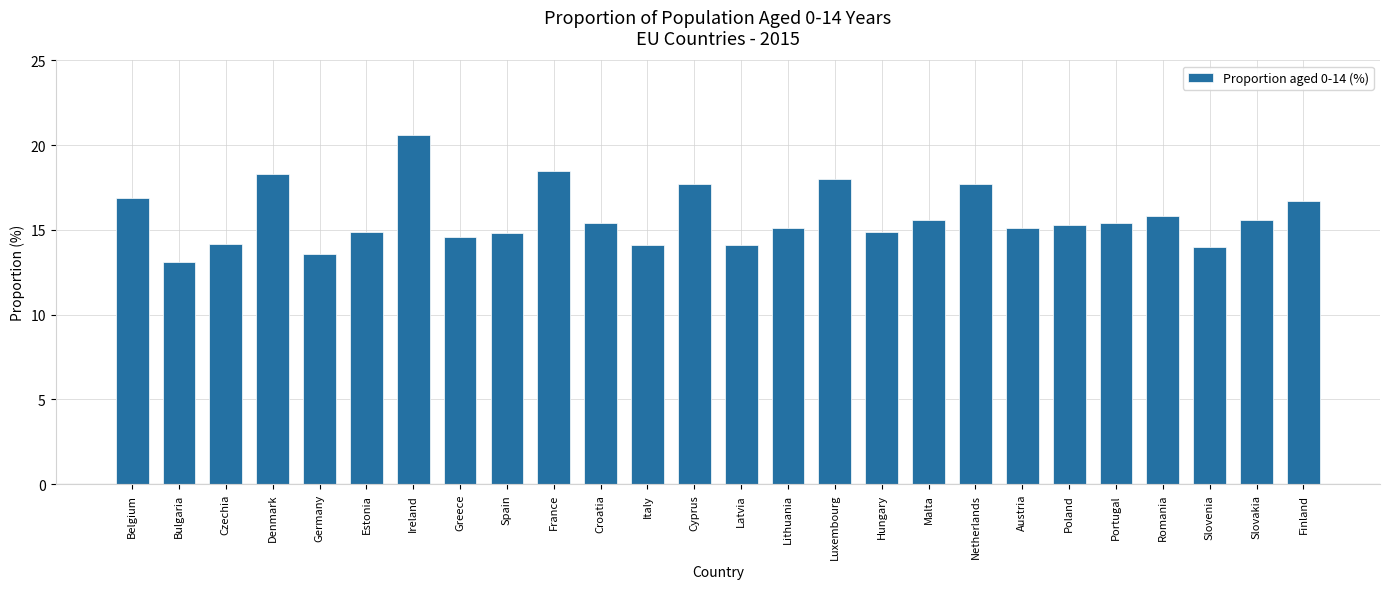

What is the sum of all values?

410.0